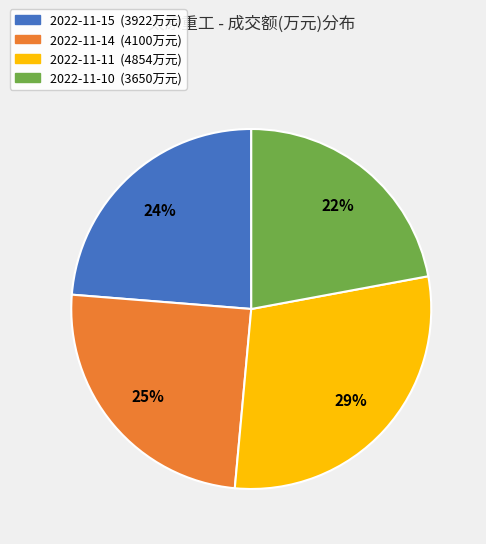

Between 2022-11-11 and 2022-11-15, which is larger?

2022-11-11